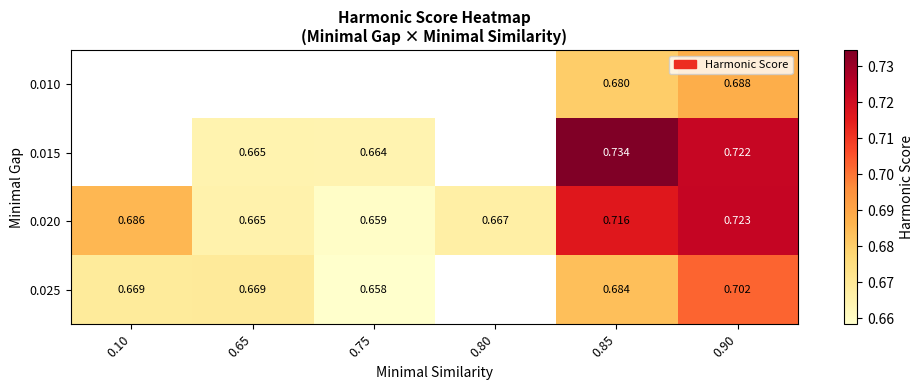

Which category has the highest value across all series?

0.85